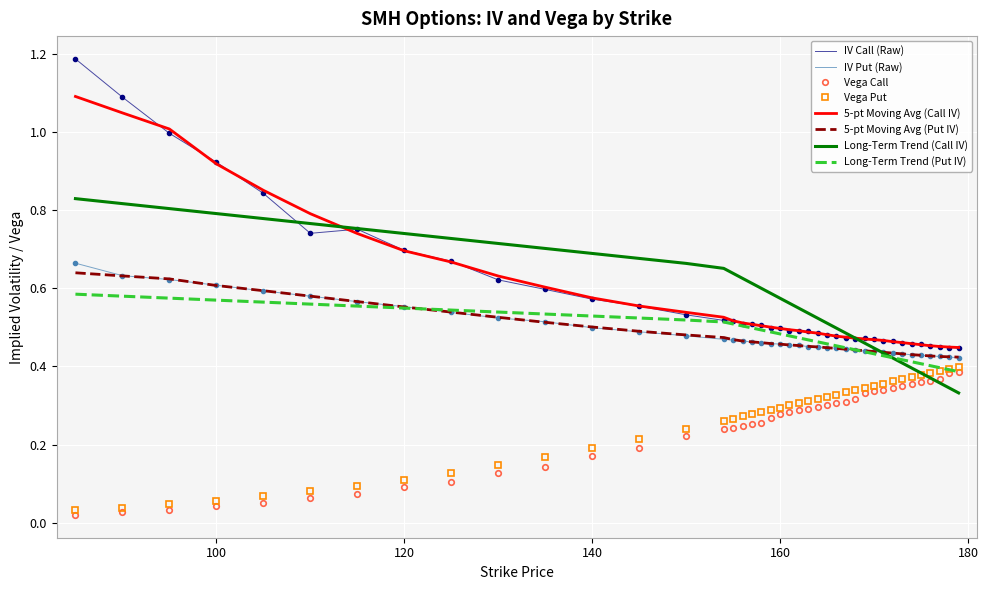

Which series has the largest range (max minus min)?

IV Call (Raw)